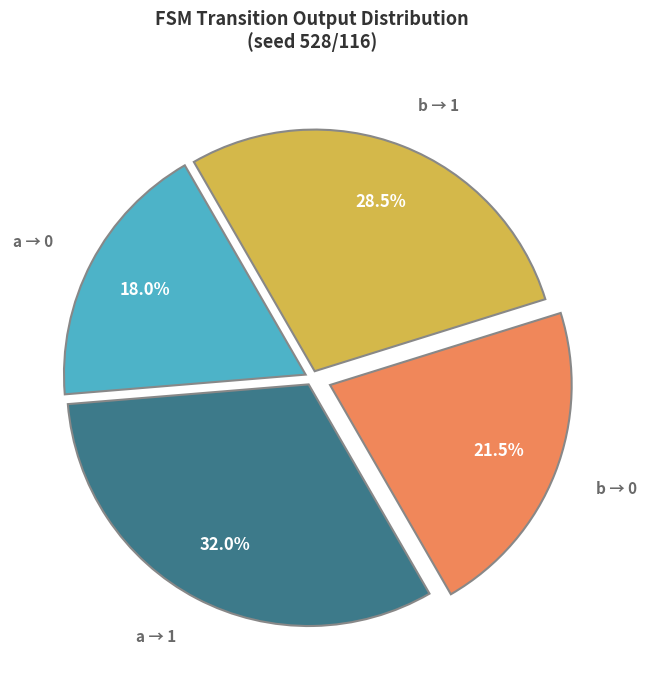

What is the ratio of the value at b → 0 to the value at b → 1?

0.8